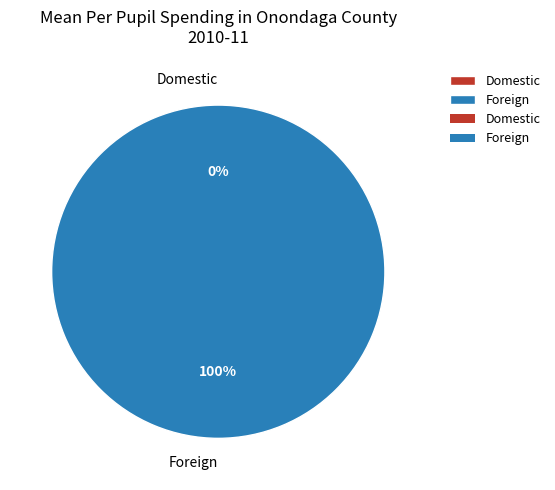

Which category has the biggest portion of the pie?

Foreign